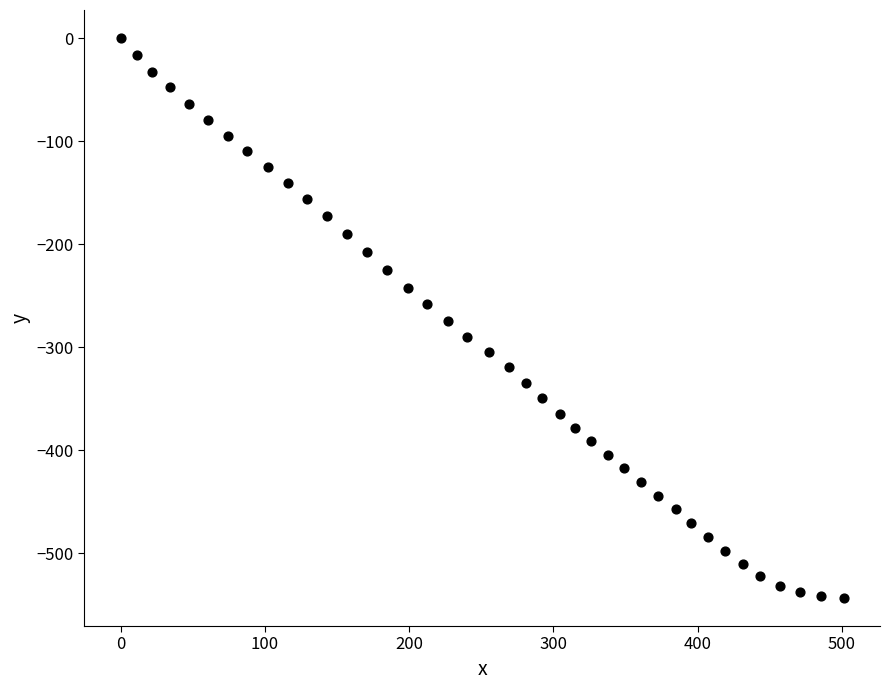

What is the range of X values (max minus min)?

501.3